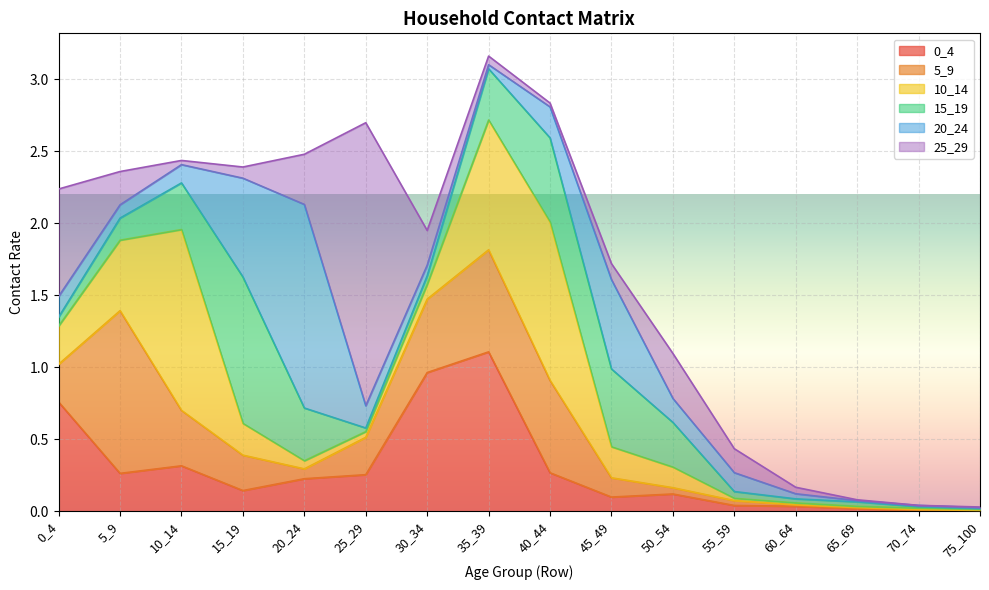

At which label is 5_9 closest to 0?

75_100